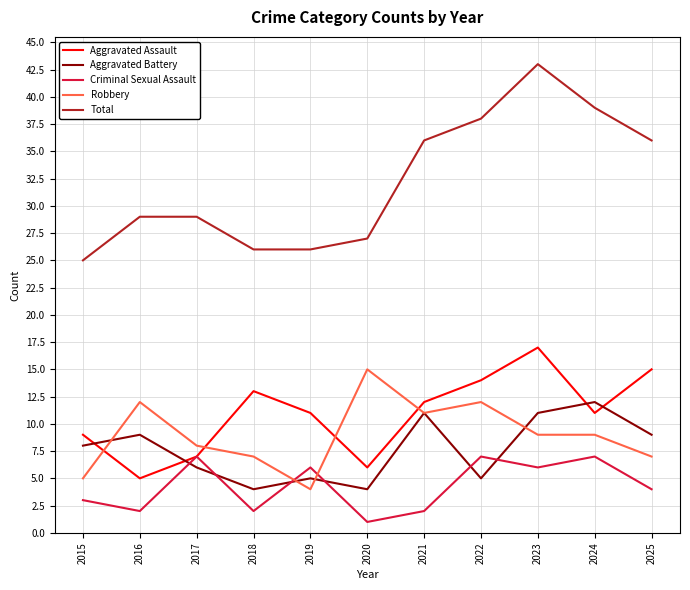

What is the sum of all Total values?

354